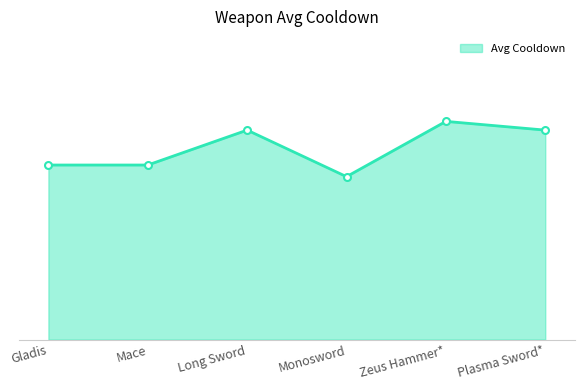

Does the chart have visible grid lines?

No